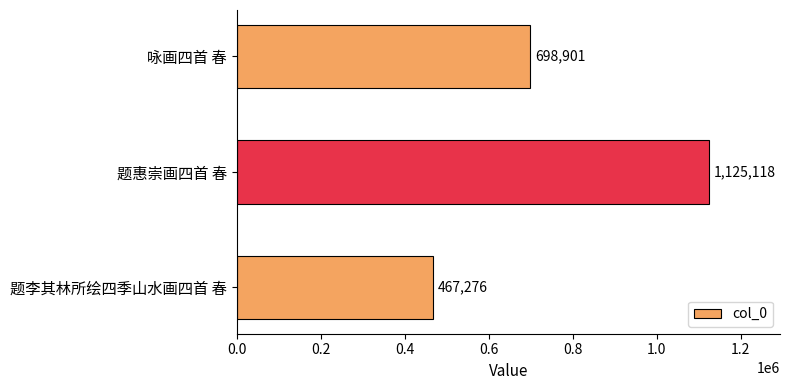

At which label is the value closest to 796197?

咏画四首 春